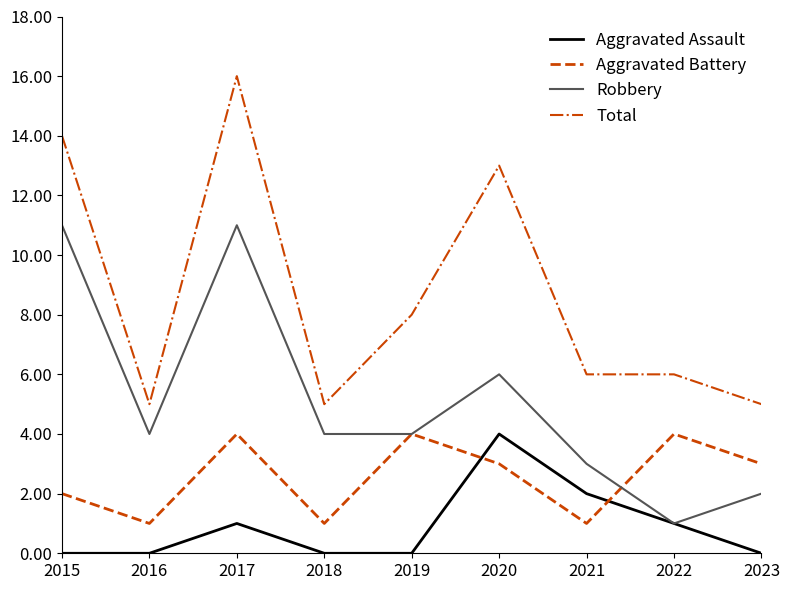

Rank the series by their average value, from highest to lowest.

Total, Robbery, Aggravated Battery, Aggravated Assault